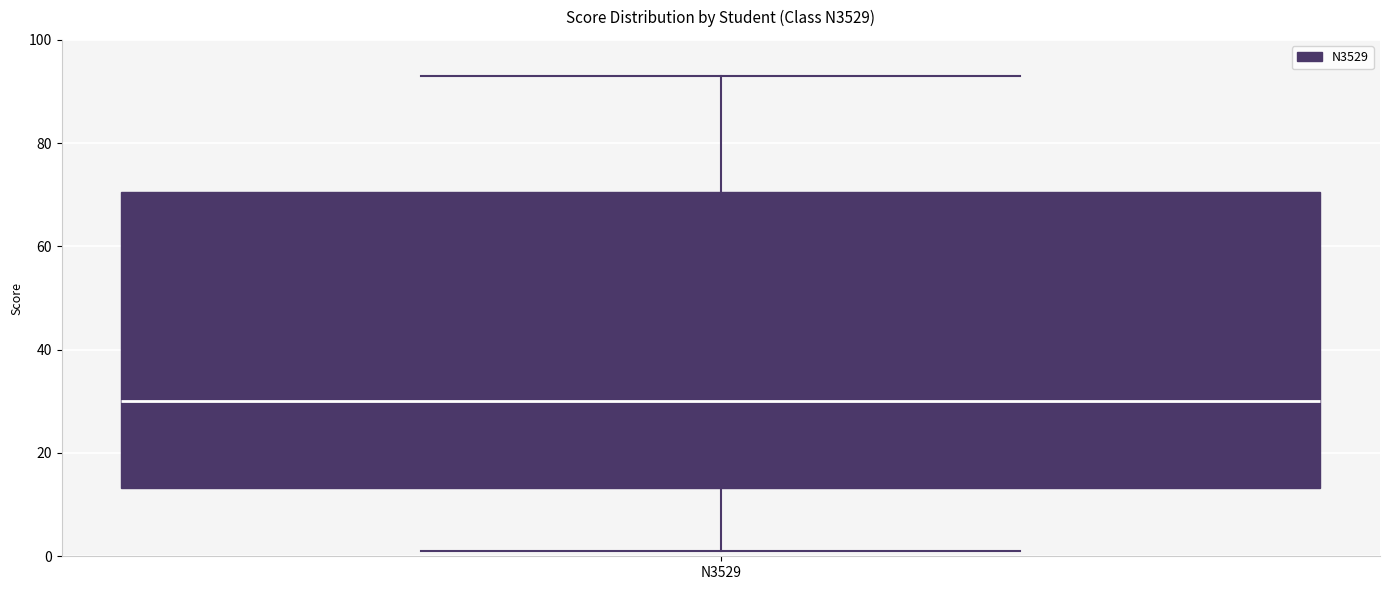

Where does the median line of the box for N3529 sit on the y-axis? The values are not printed on the chart, so give them approximately, as read against the axis.

30